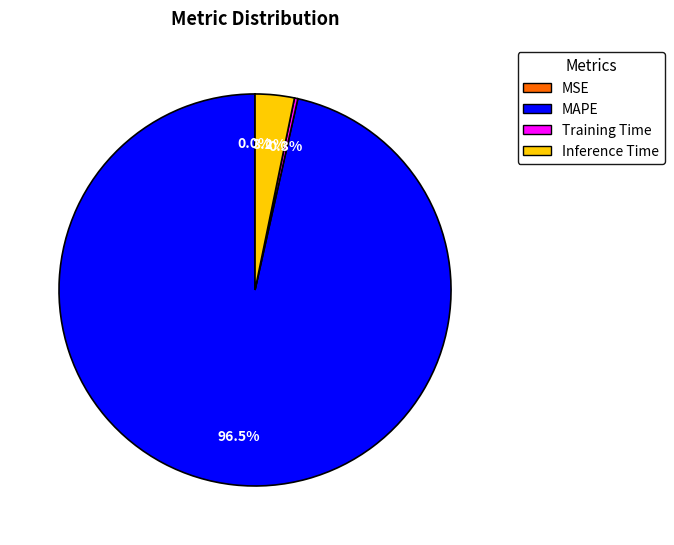

What percentage is NOT represented by Training Time?

99.7%